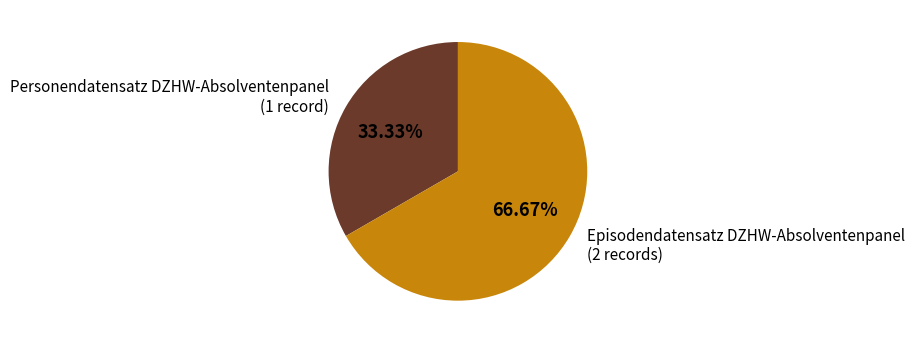

Count the number of slices in the pie.

2